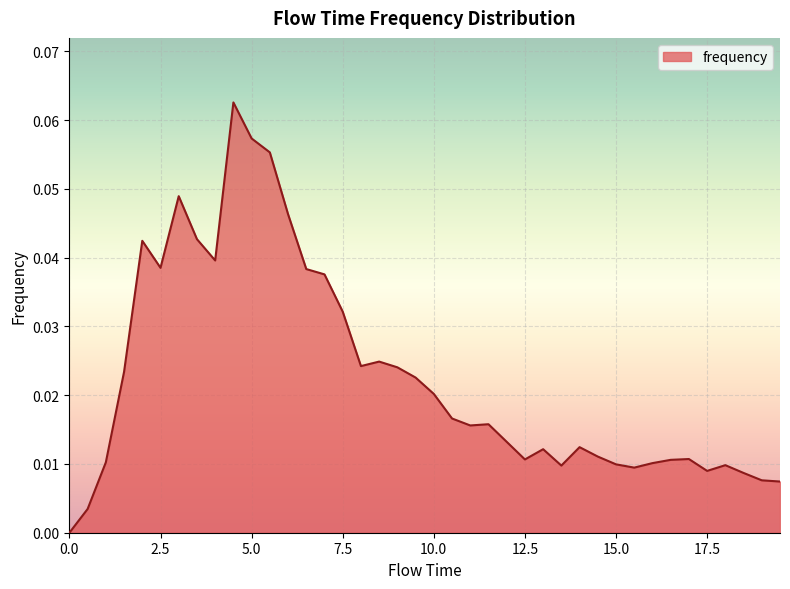

Rank the categories by value from lowest to highest.

0.0, 0.5, 19.5, 19.0, 18.5, 17.5, 15.5, 13.5, 18.0, 15.0, 16.0, 1.0, 16.5, 12.5, 17.0, 14.5, 13.0, 14.0, 12.0, 11.0, 11.5, 10.5, 10.0, 9.5, 1.5, 9.0, 8.0, 8.5, 7.5, 7.0, 6.5, 2.5, 4.0, 2.0, 3.5, 6.0, 3.0, 5.5, 5.0, 4.5